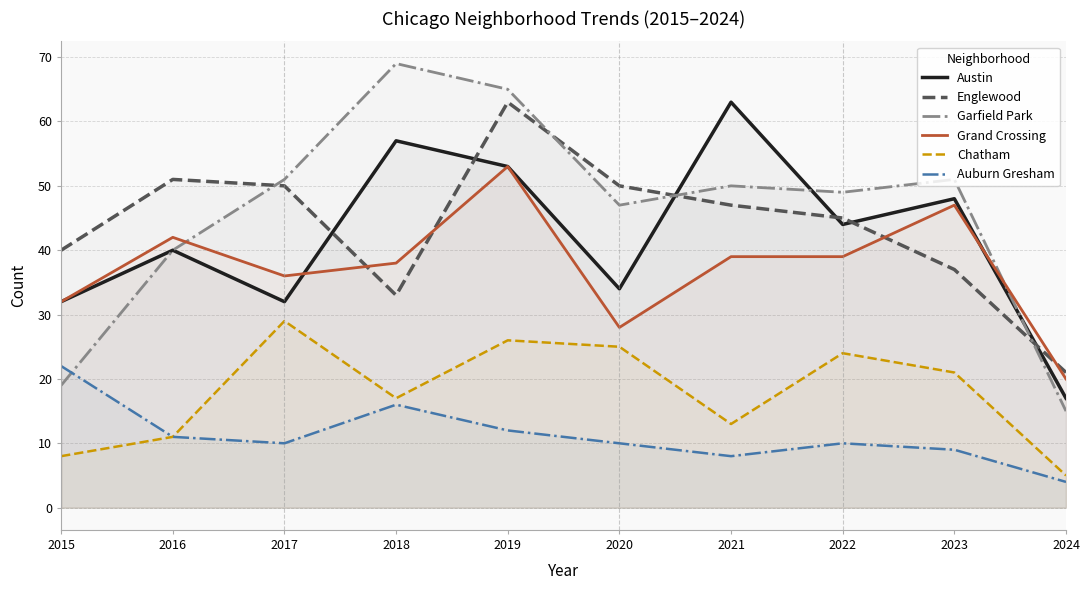

Read the Chatham value at 2024, to the nearest 5.

5